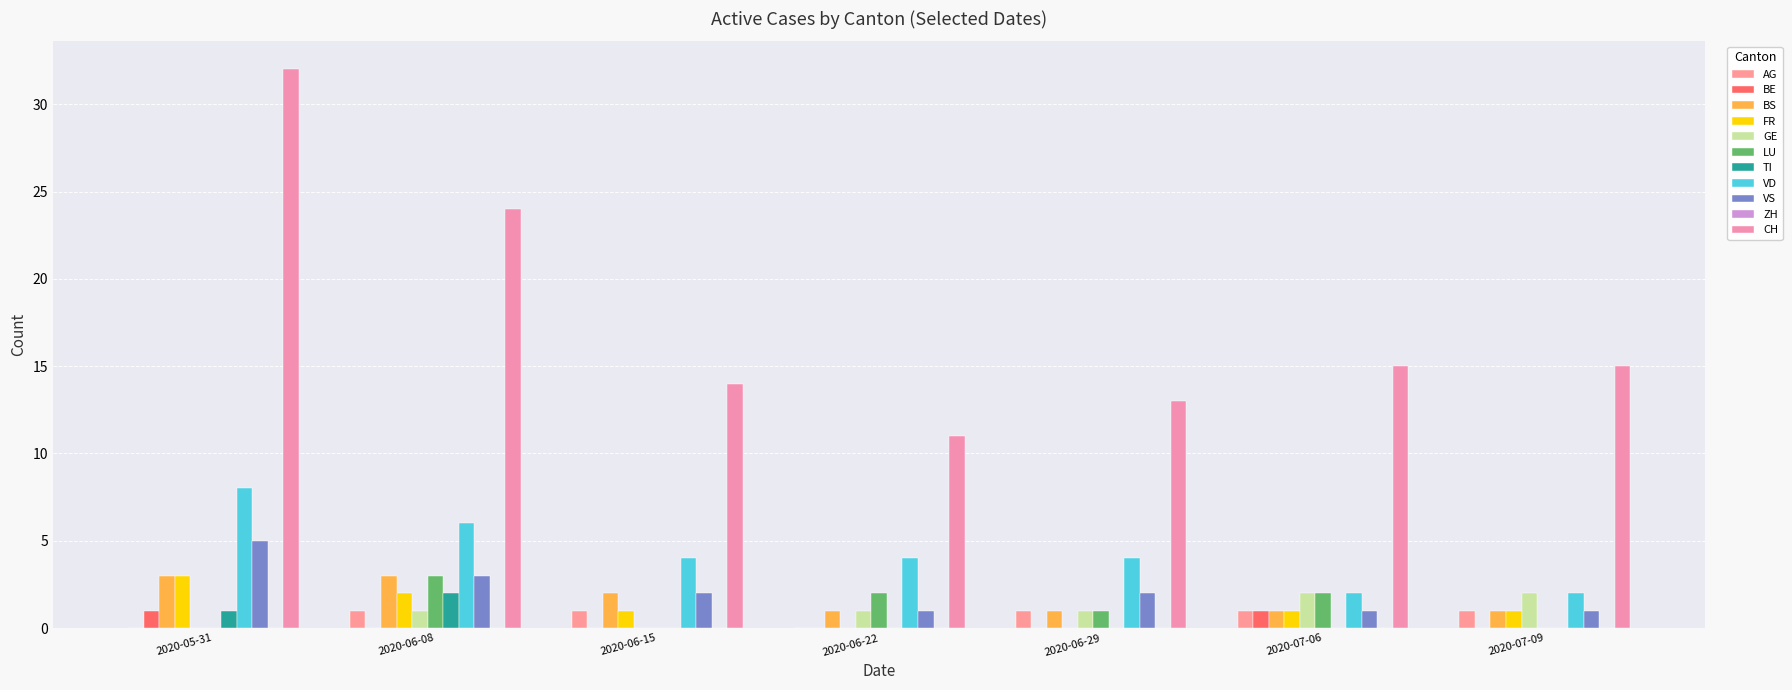

What is the sum of all CH values?

124